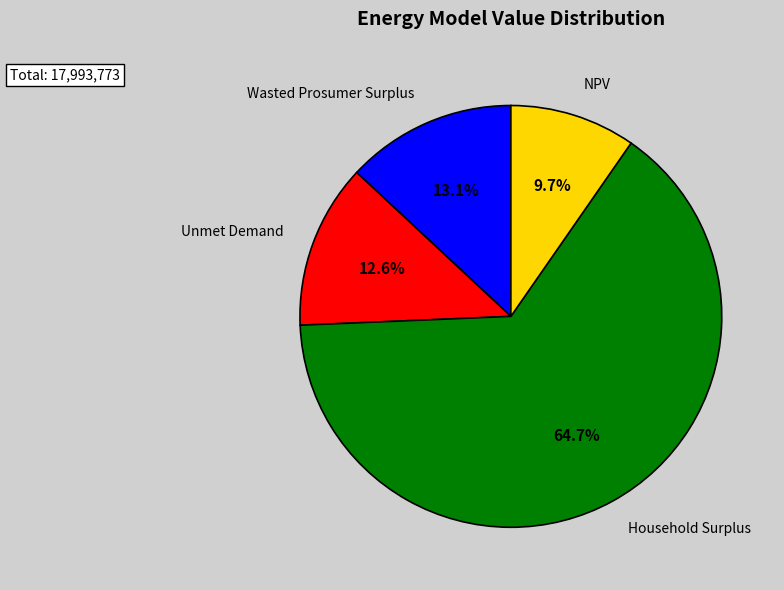

To the nearest percent, what is the combined percentage of Wasted Prosumer Surplus and Unmet Demand?

26%